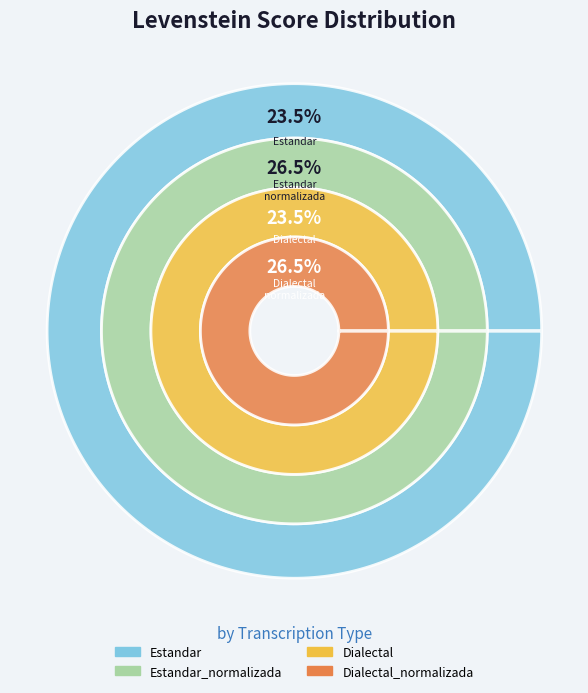

What is the smallest slice in the pie chart?

Estandar